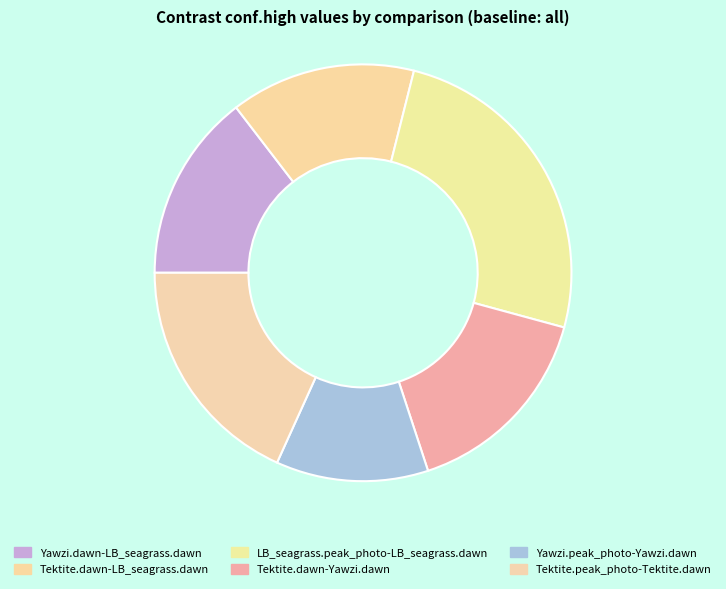

What is the total percentage of Tektite.dawn-LB_seagrass.dawn and Tektite.peak_photo-Tektite.dawn?

32.6%